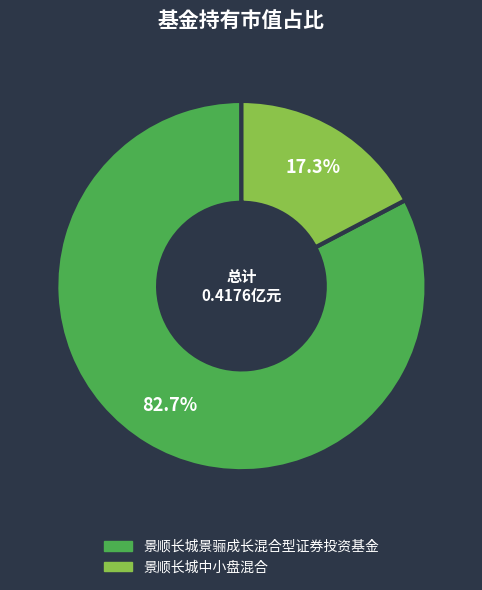

What is the largest slice in the pie chart?

景顺长城景骊成长混合型证券投资基金